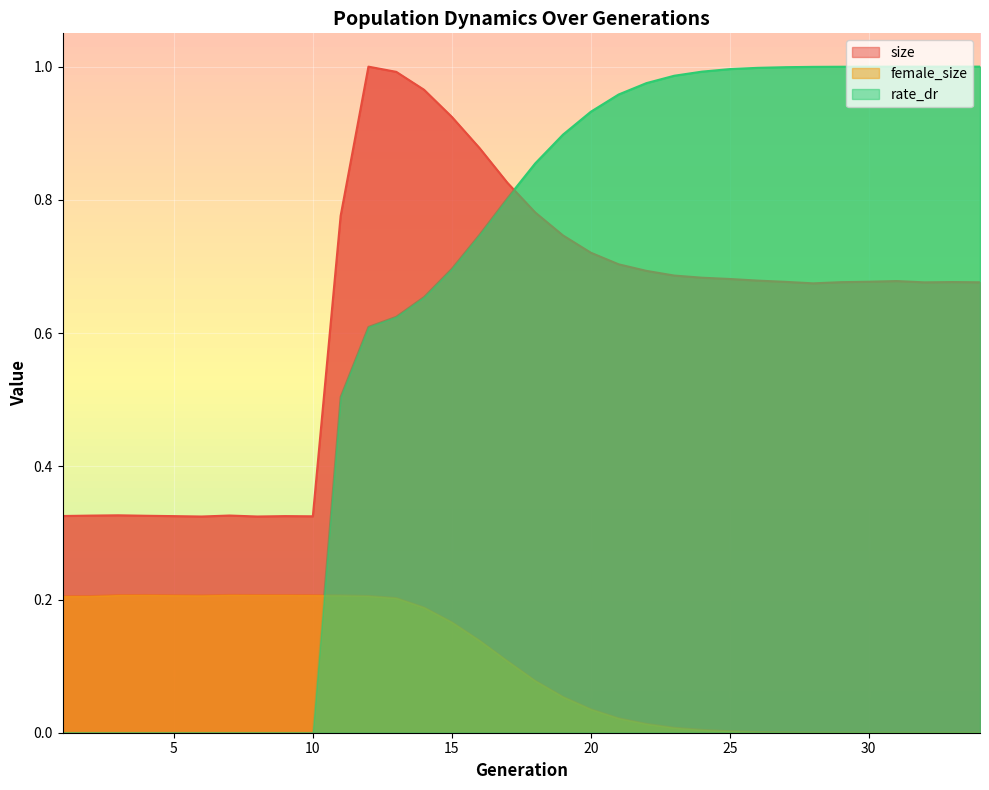

Rank the categories by female_size value from highest to lowest.

7, 4, 8, 9, 3, 10, 5, 11, 6, 12, 2, 1, 13, 14, 15, 16, 17, 18, 19, 20, 21, 22, 23, 24, 25, 26, 27, 28, 29, 30, 31, 32, 33, 34